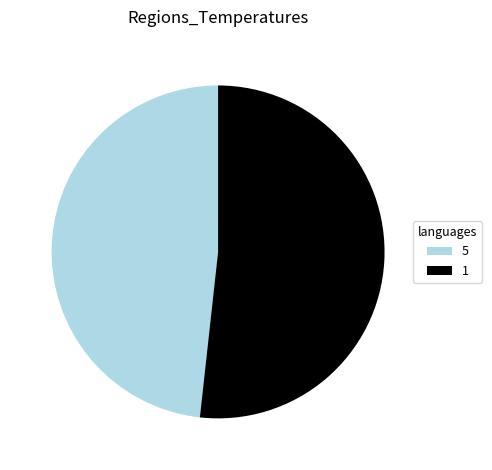

Rank the categories by value from lowest to highest.

5, 1